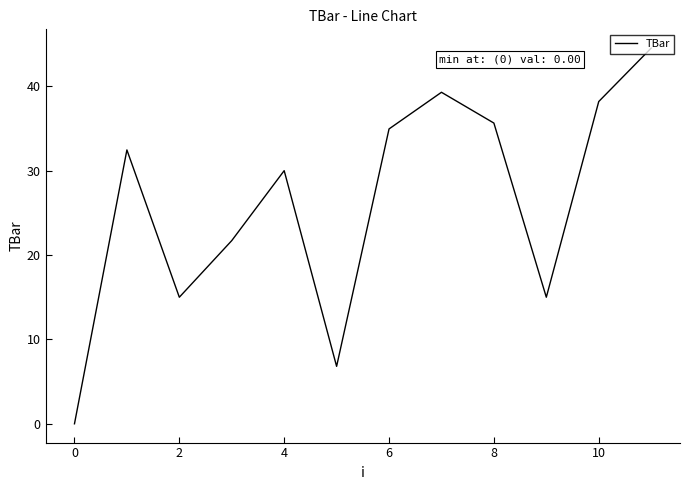

What is the greatest value displayed?

44.5